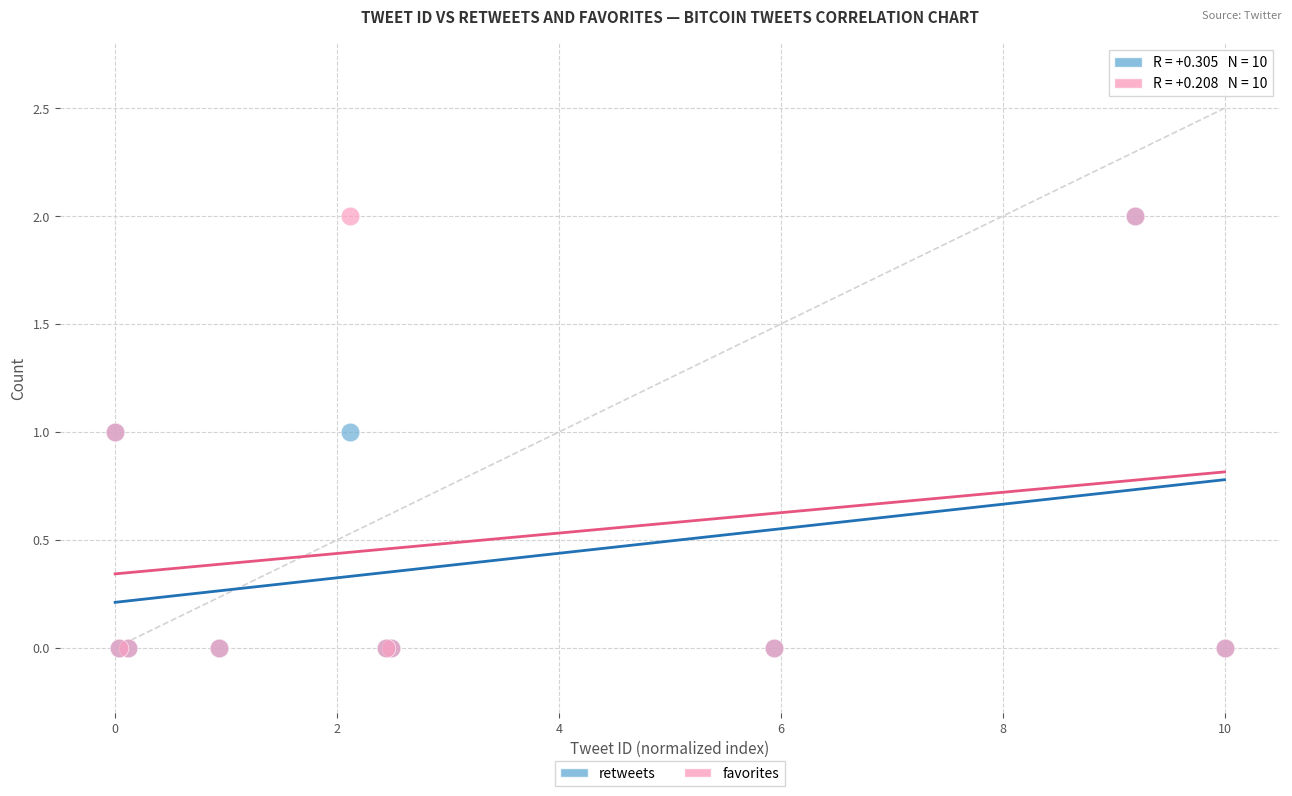

What are all the series names shown in the legend?

retweets, favorites